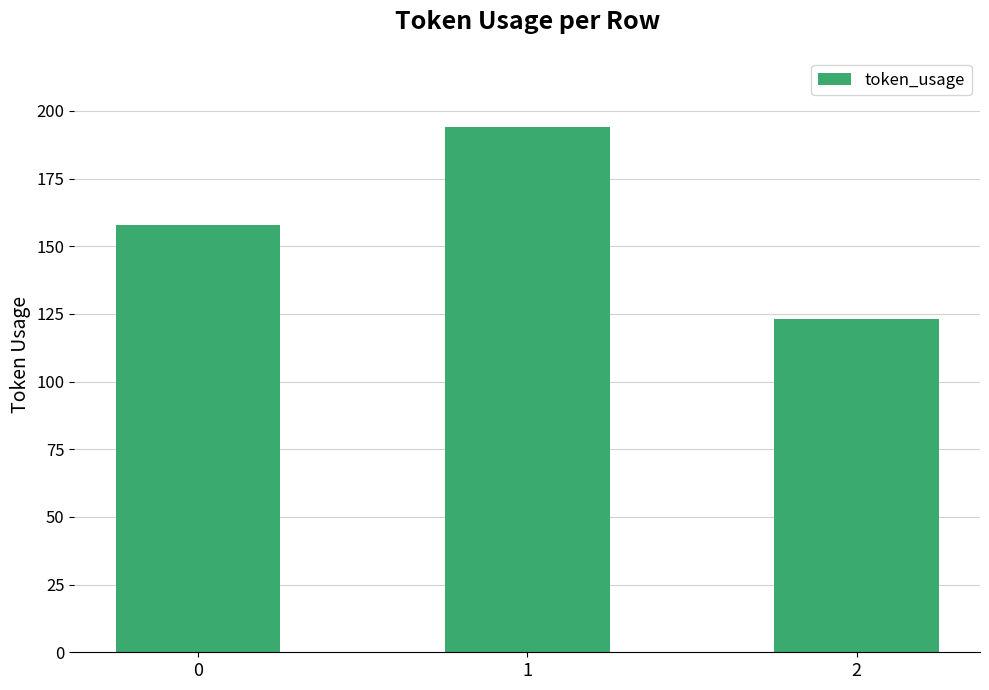

Which has a higher value, 1 or 0?

1